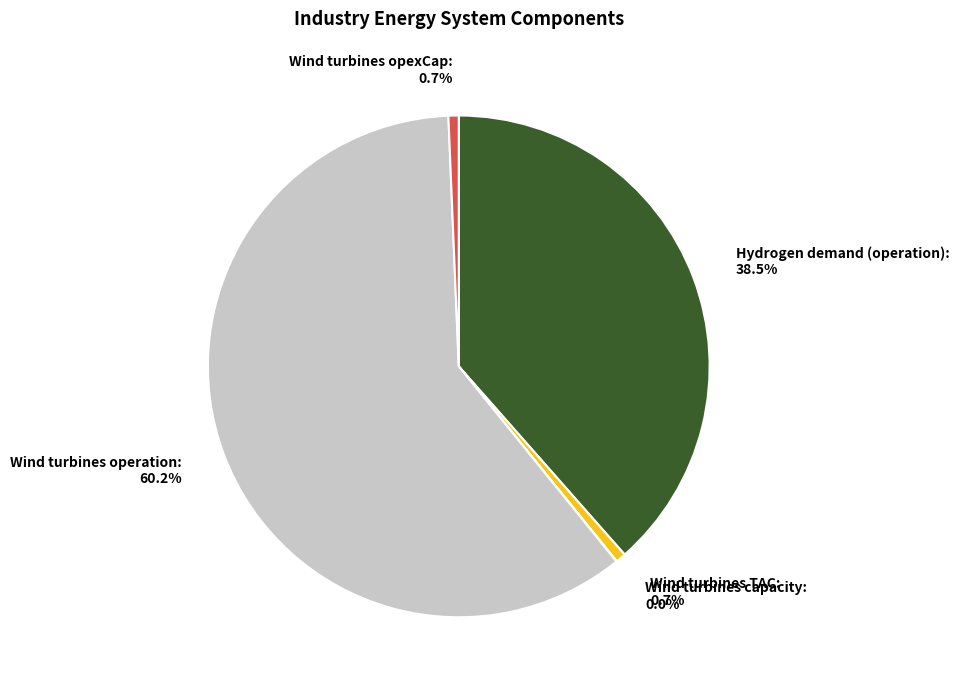

Combined, what portion of the pie is Wind turbines opexCap and Wind turbines operation?

60.8%